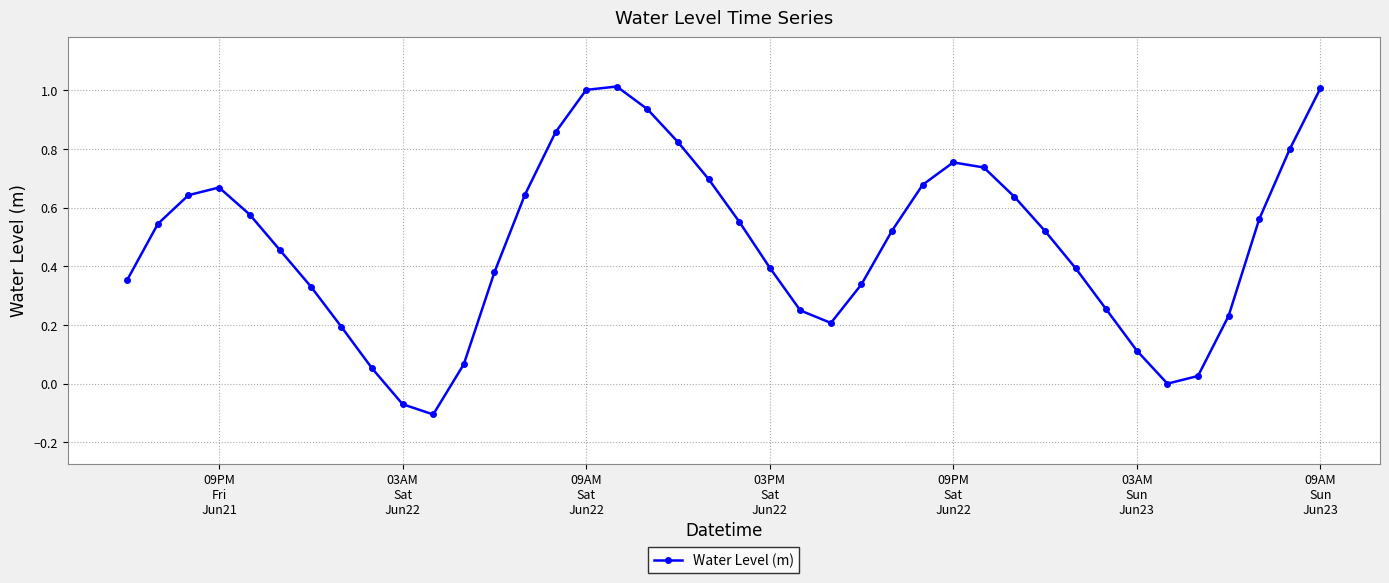

How many points are higher than both their immediate neighbors (excluding endpoints)?

3